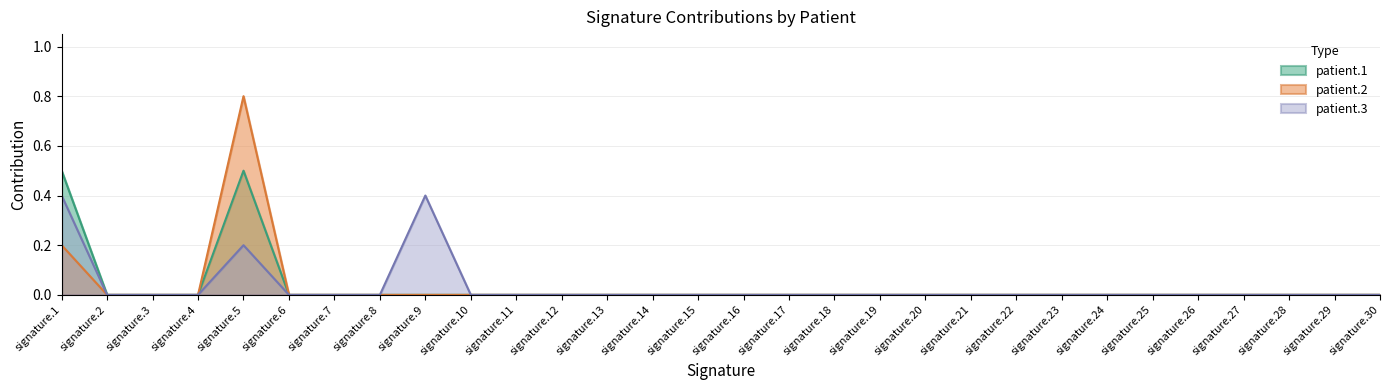

Which series has the widest spread of values?

patient.2